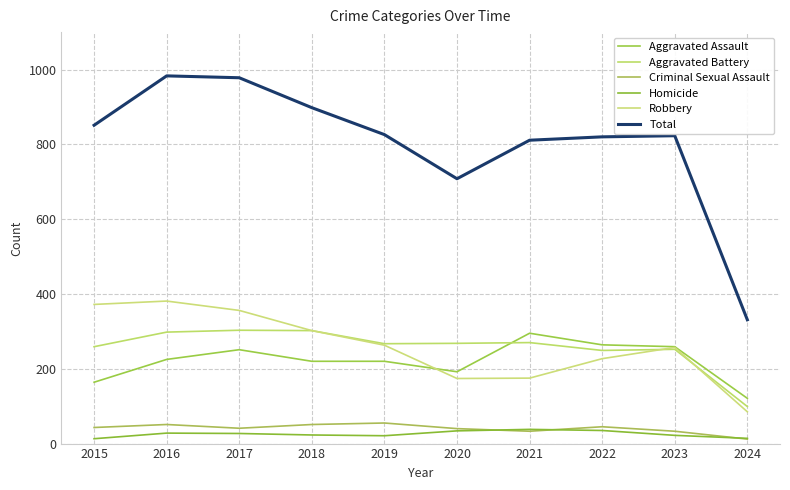

At how many categories does at least one series exceed 501?

9